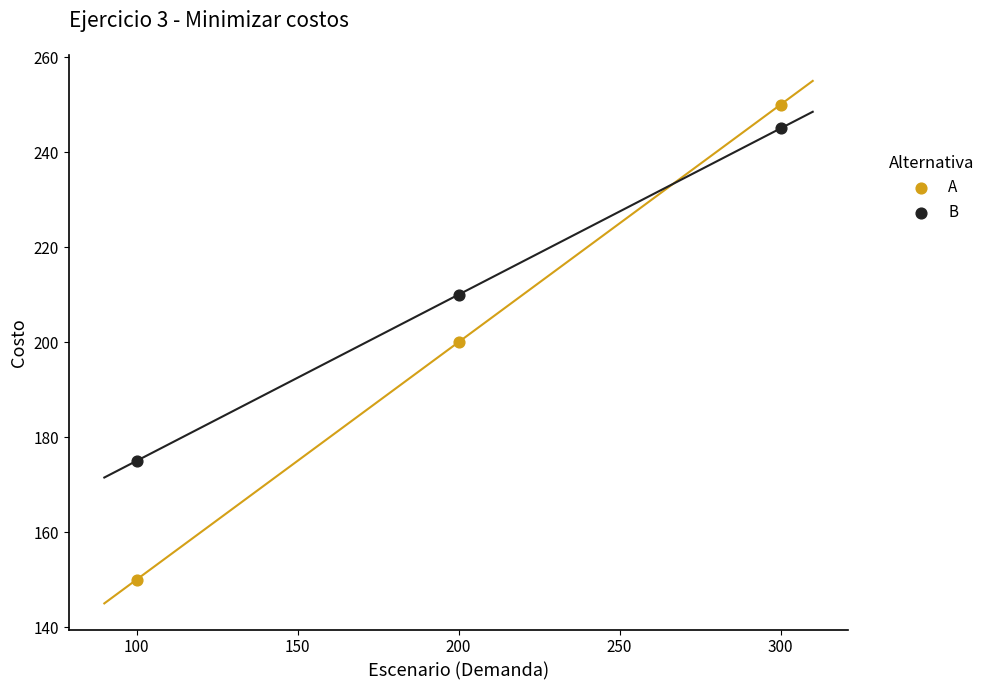

What are all the series names shown in the legend?

A, B